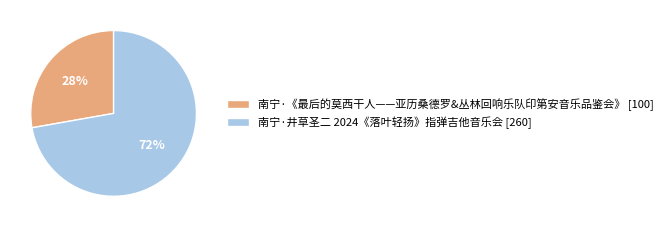

To the nearest percent, what is the average slice percentage?

50%